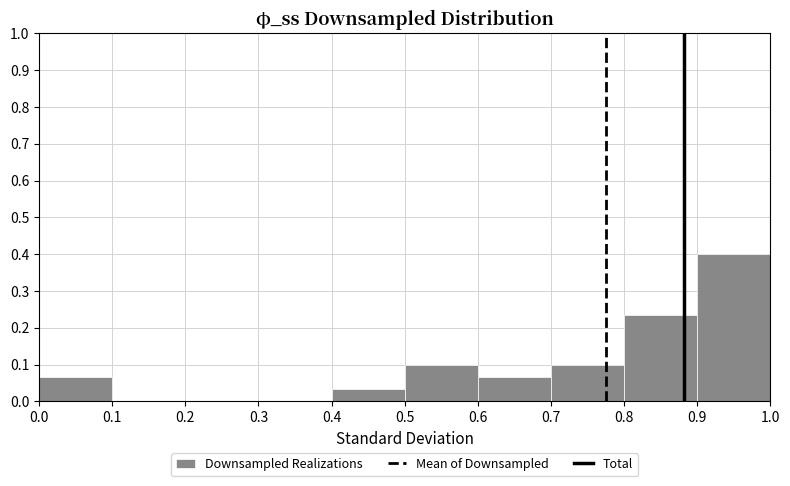

Reading left to right, transcribe this chart: for each bar, give the range it covers on the x-axis and its height. The values are not printed on the chart, so give them approximately, as read against the axis.

0.0 to 0.1: 0.07
0.1 to 0.2: 0
0.2 to 0.3: 0
0.3 to 0.4: 0
0.4 to 0.5: 0.03
0.5 to 0.6: 0.10
0.6 to 0.7: 0.07
0.7 to 0.8: 0.10
0.8 to 0.9: 0.23
0.9 to 1.0: 0.40